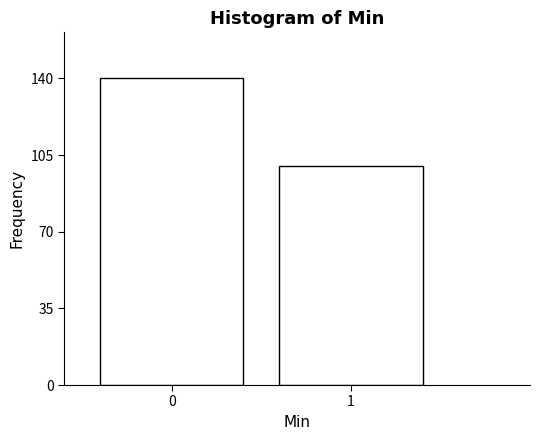

Reading right to left, transcribe all the data shown in this chart.

1=100	0=140